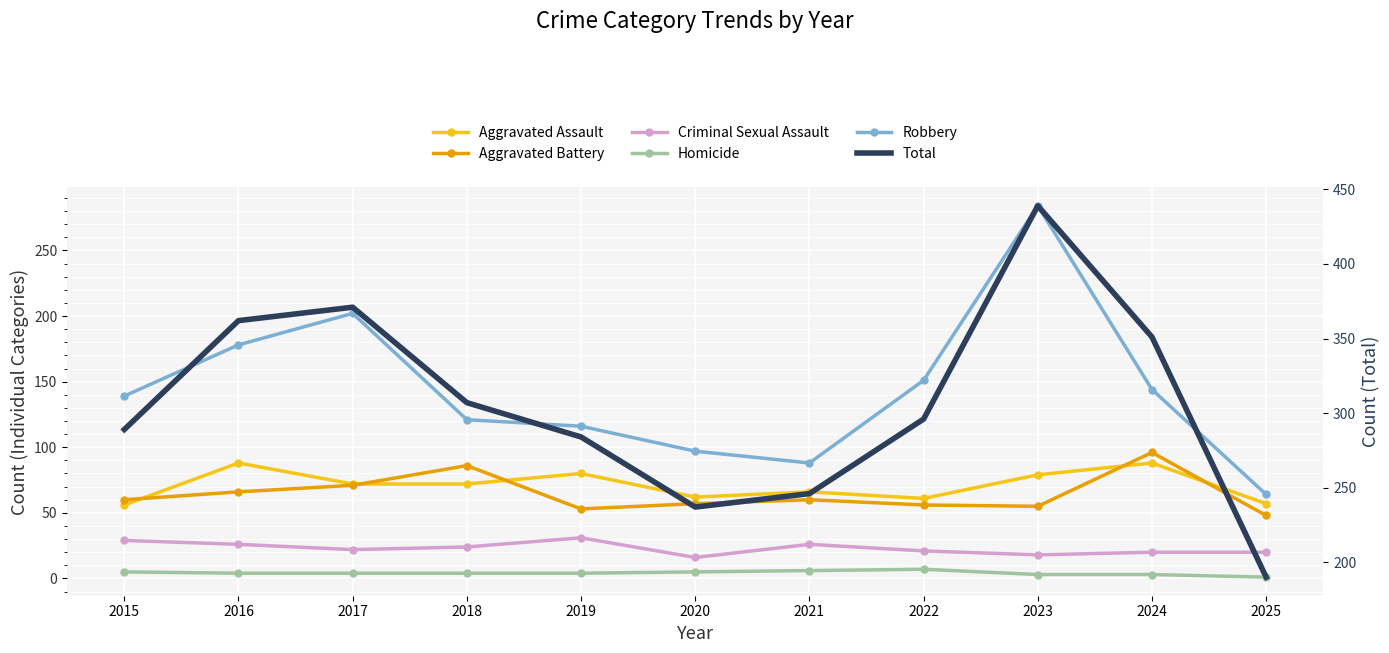

What is the total value across all series at 2015?

578